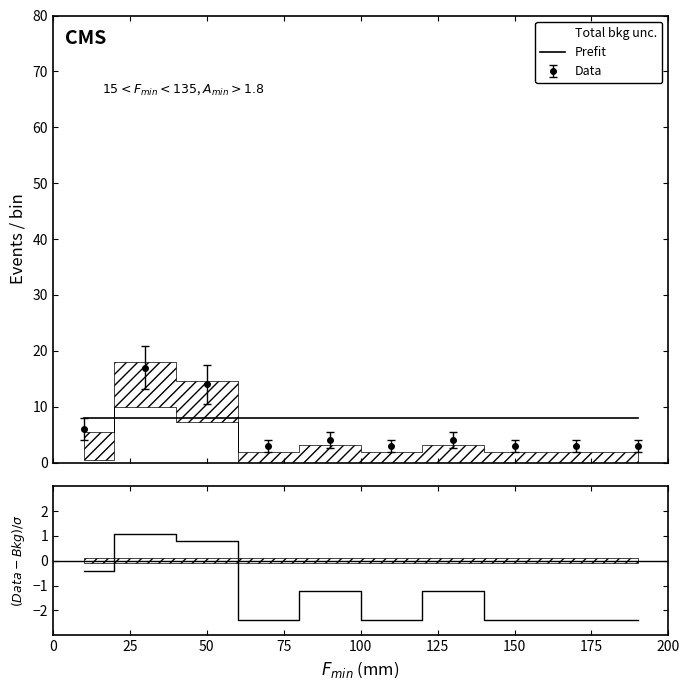

How many data points does each series have?

10